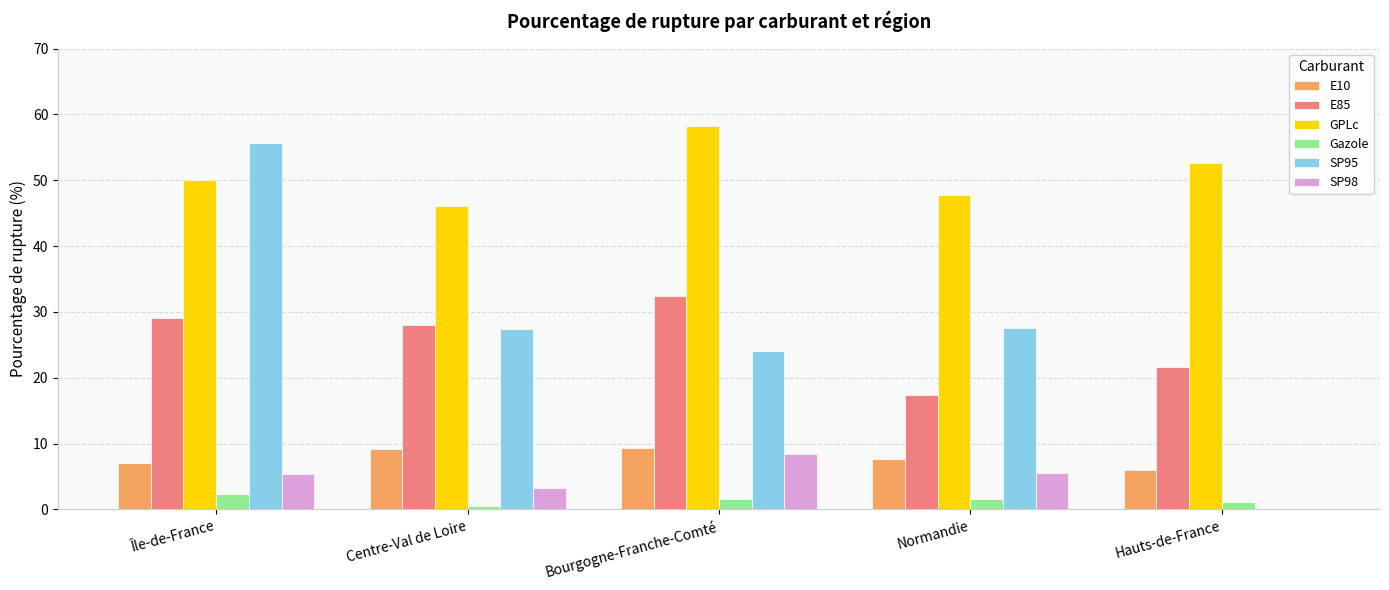

What is the spread (max minus min) of values at Bourgogne-Franche-Comté?

56.8